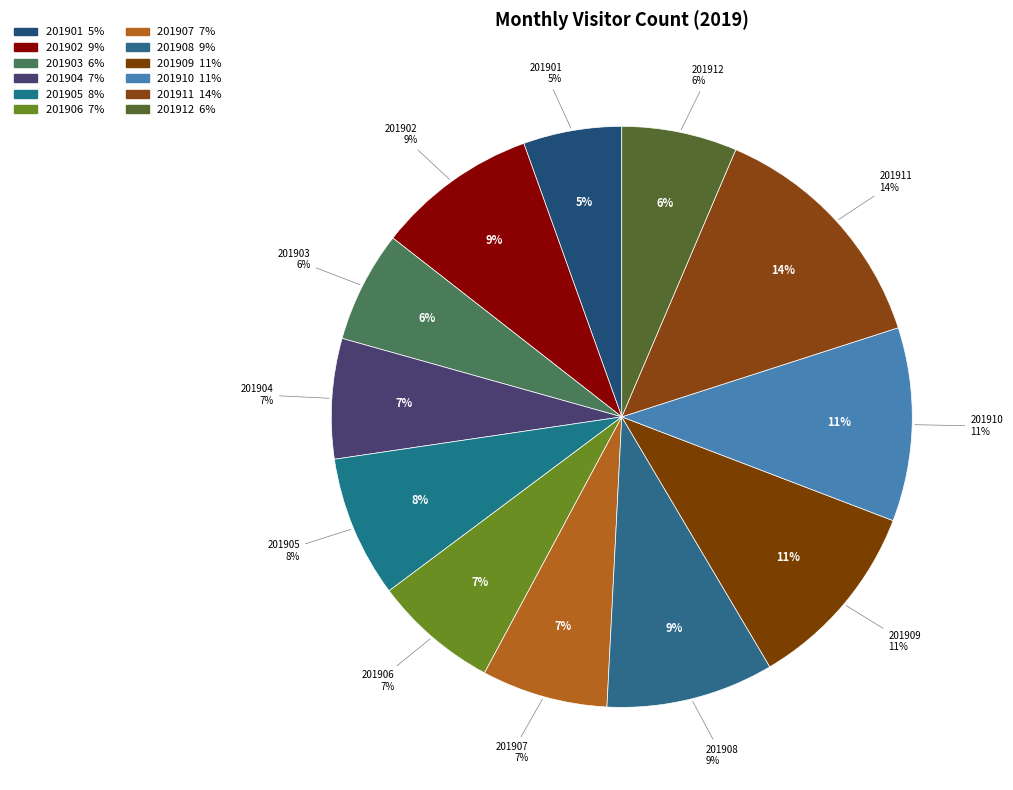

Rank the categories by value from lowest to highest.

201901, 201903, 201912, 201904, 201906, 201907, 201905, 201902, 201908, 201909, 201910, 201911